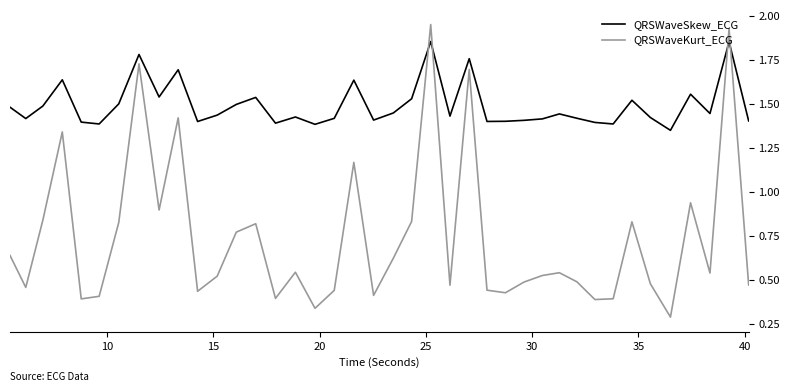

Which series has the largest total across all categories?

QRSWaveSkew_ECG